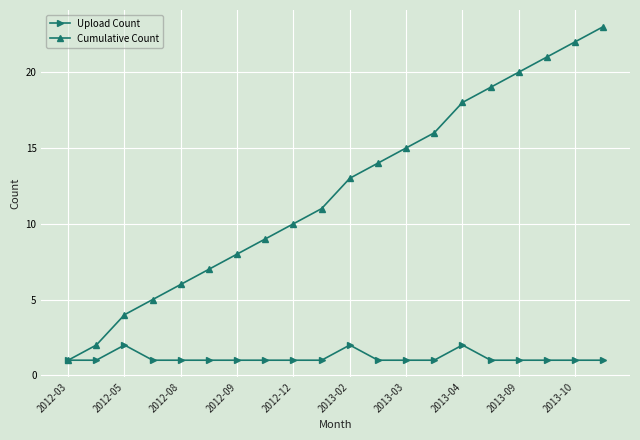

True or false: Upload Count has more than 1 interior local peaks.

True